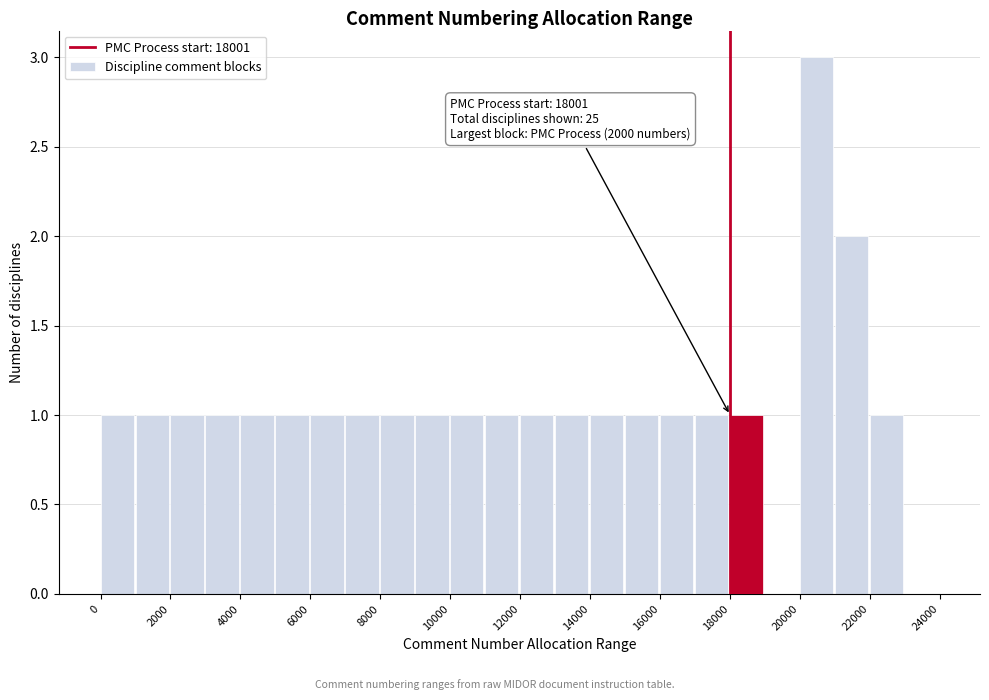

Over which range of the x-axis is the bar tallest?

20000 to 21000